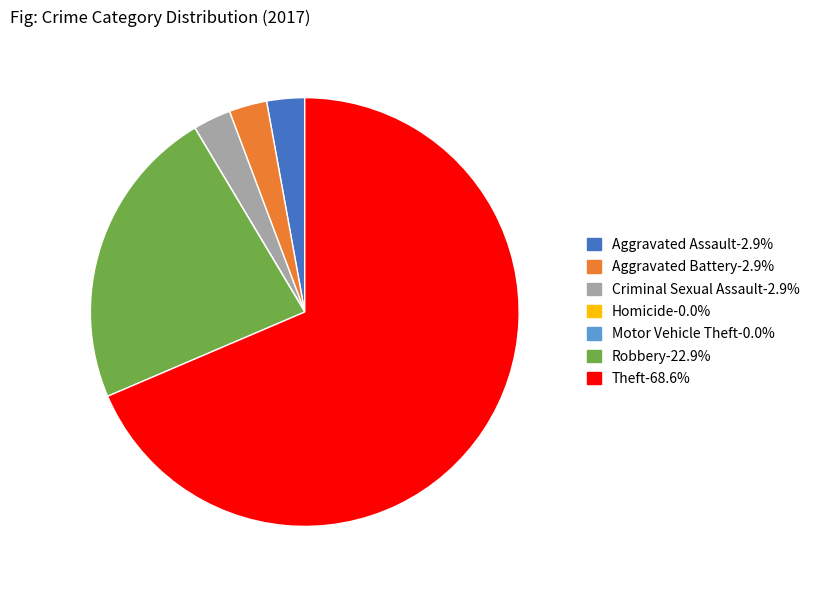

Does any single category account for the majority?

Yes